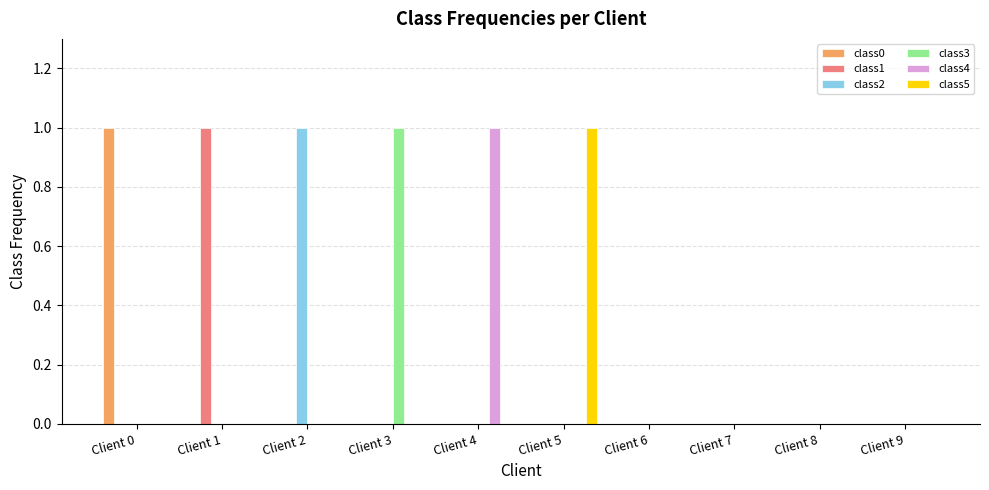

The class0 series shows 2 at Client 0. True or false?

False